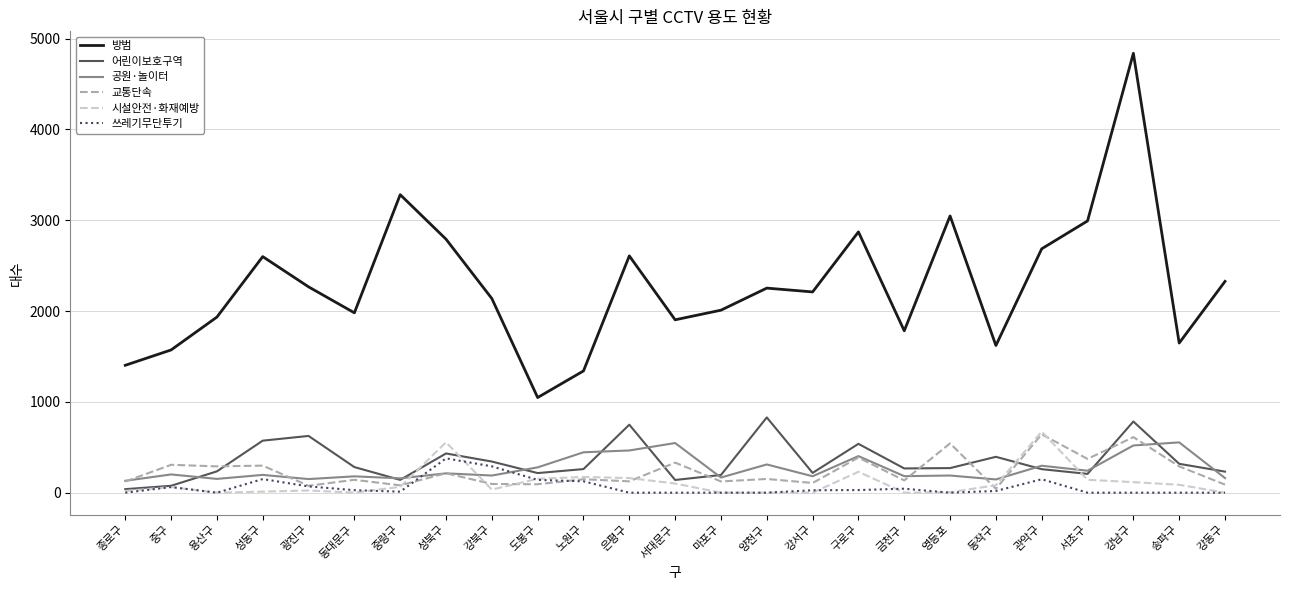

At which category is the sum across all series the highest?

강남구